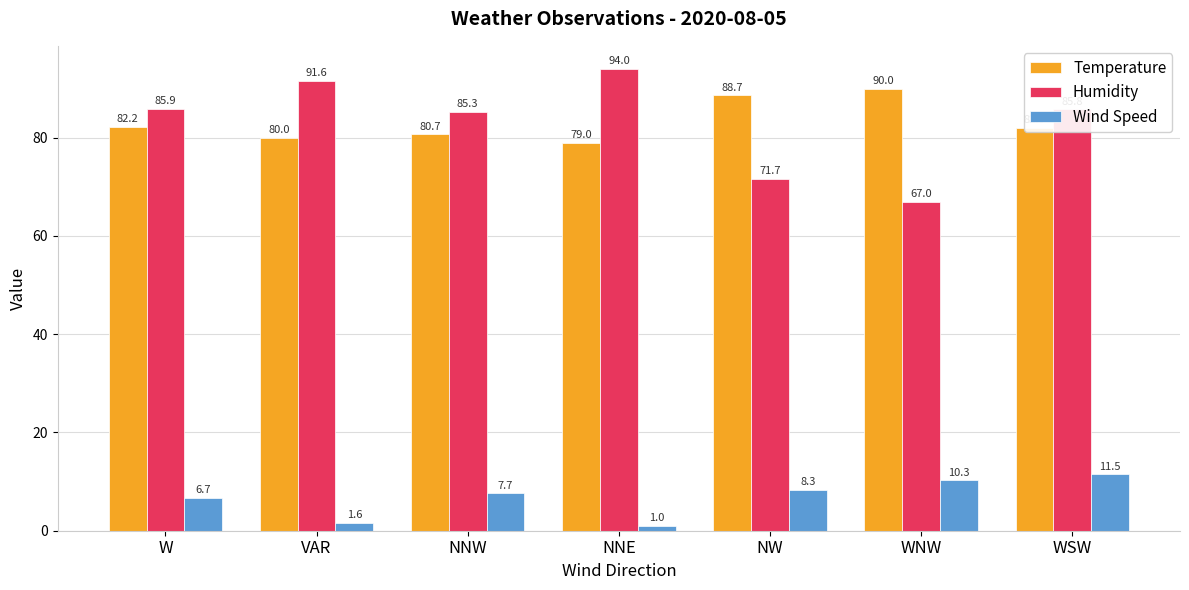

What position from the right is W?

7